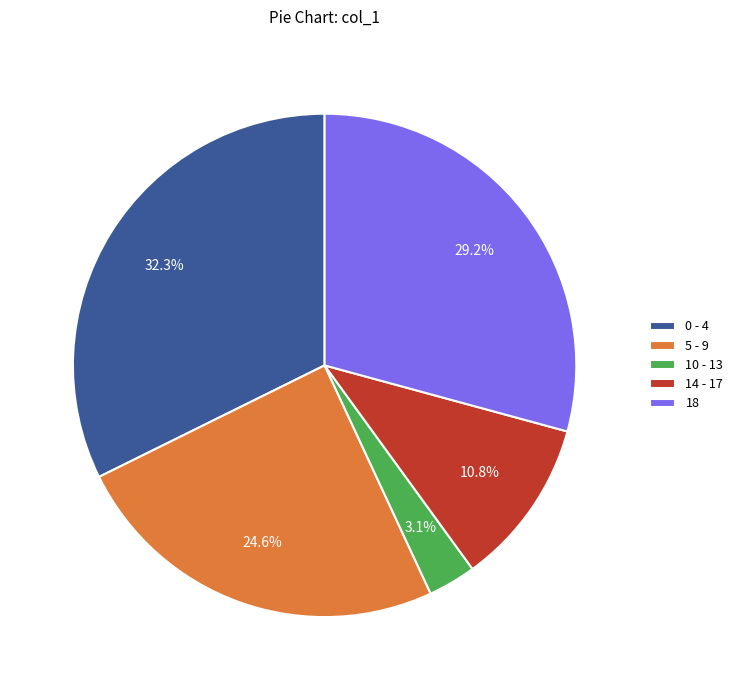

Combined, what portion of the pie is 10 - 13 and 5 - 9?

27.7%